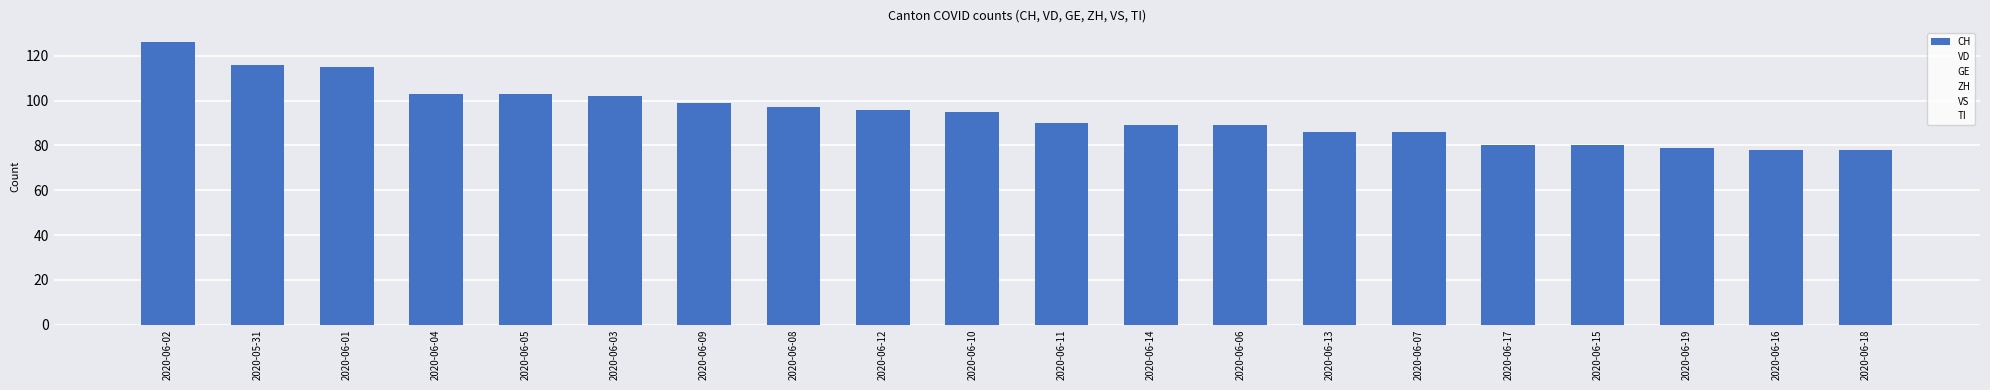

How many distinct data groups are displayed?

1